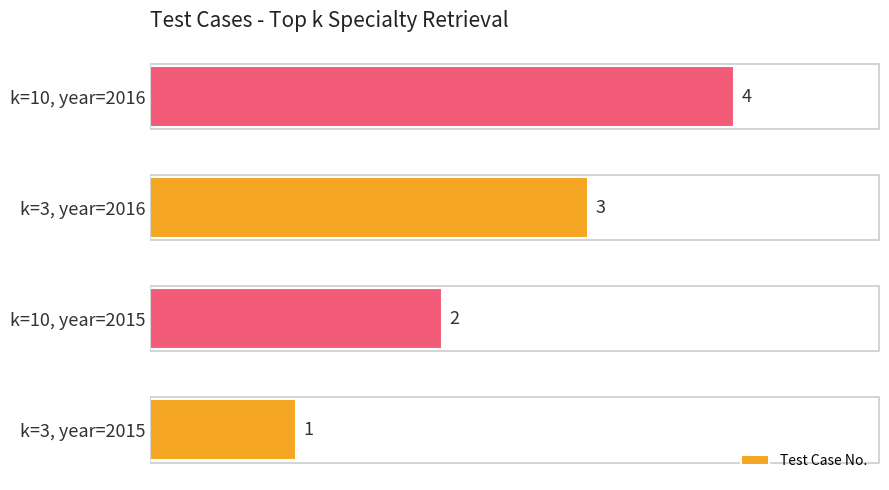

Which label corresponds to the largest value in the chart?

k=10, year=2016